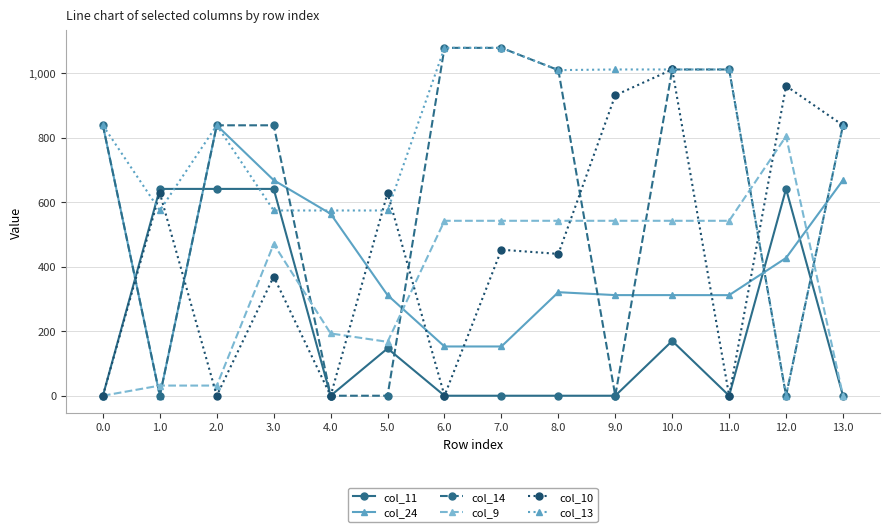

What is the label of the 4th point from the right?

10.0